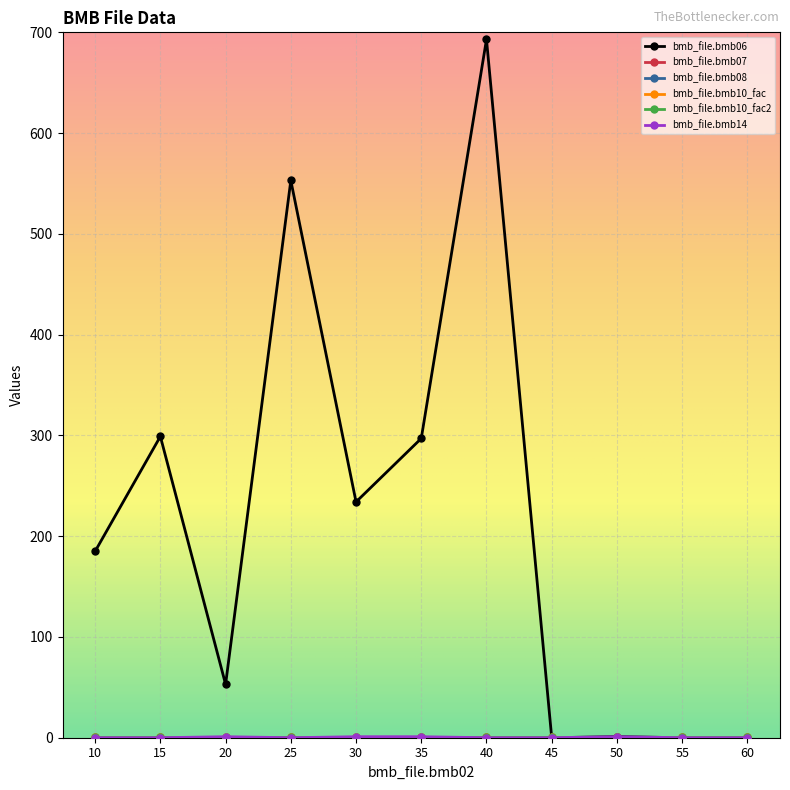

True or false: bmb_file.bmb14 and bmb_file.bmb08 cross at least once.

False